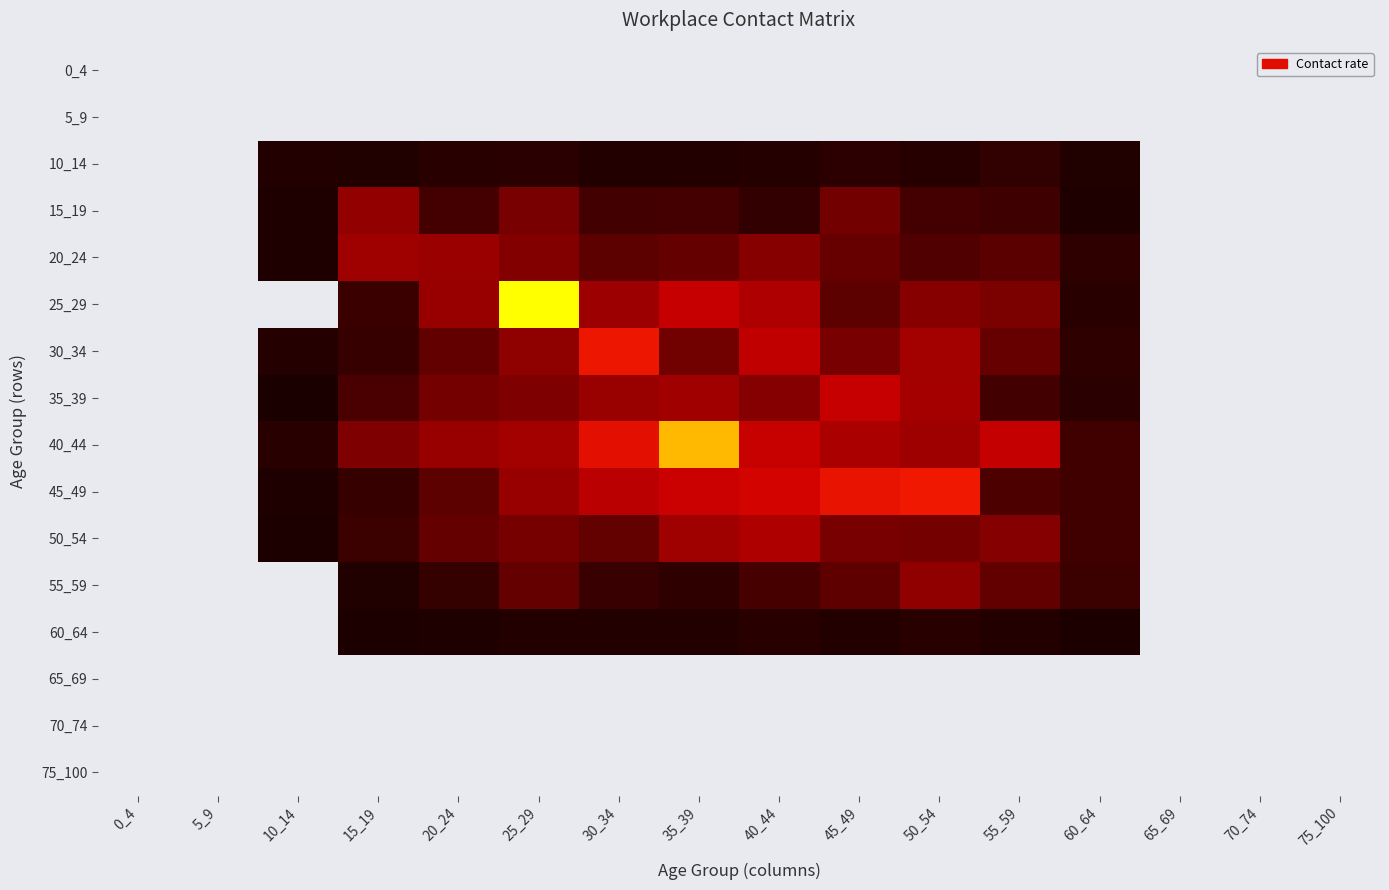

What is the maximum value shown in the chart?

2.1